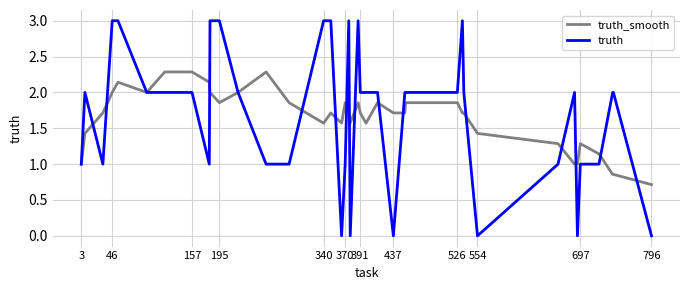

Rank the series by their maximum value, from highest to lowest.

truth, truth_smooth